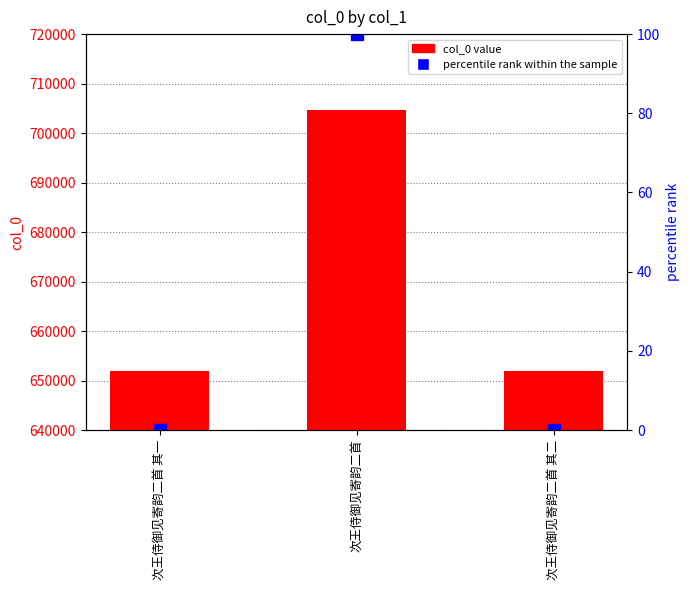

At how many categories does at least one series exceed 569870?

3